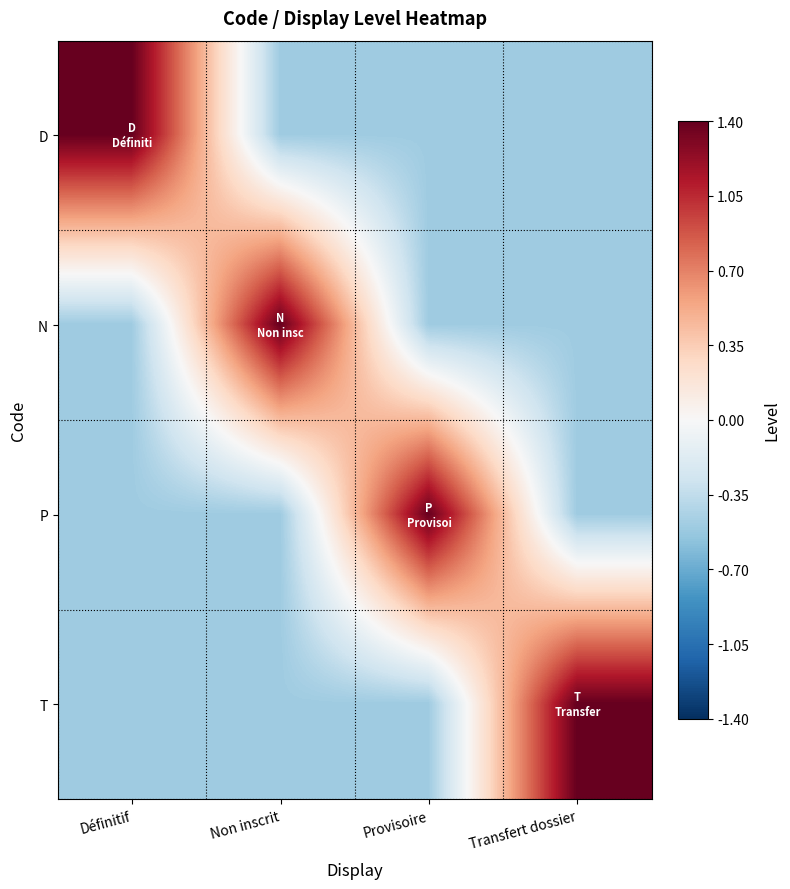

Reading left to right, extract all data points from this chart.

D: Définitif=1.4	Non inscrit=-0.5	Provisoire=-0.5	Transfert dossier=-0.5
N: Définitif=-0.5	Non inscrit=1.4	Provisoire=-0.5	Transfert dossier=-0.5
P: Définitif=-0.5	Non inscrit=-0.5	Provisoire=1.4	Transfert dossier=-0.5
T: Définitif=-0.5	Non inscrit=-0.5	Provisoire=-0.5	Transfert dossier=1.4